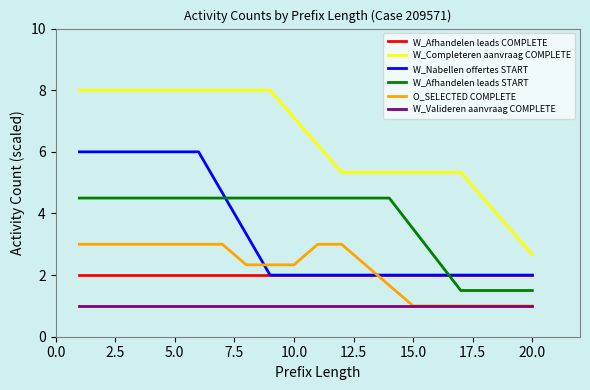

Which series has the largest range (max minus min)?

W_Completeren aanvraag COMPLETE